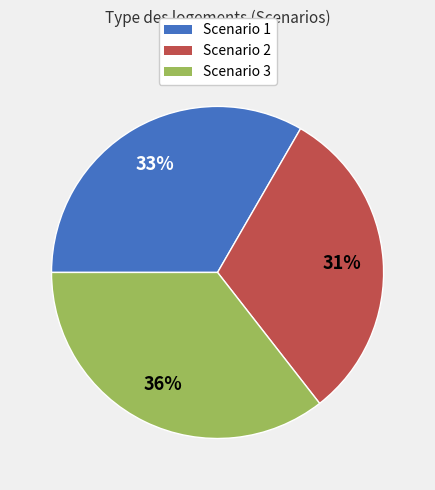

To the nearest percent, what is the average slice percentage?

33%